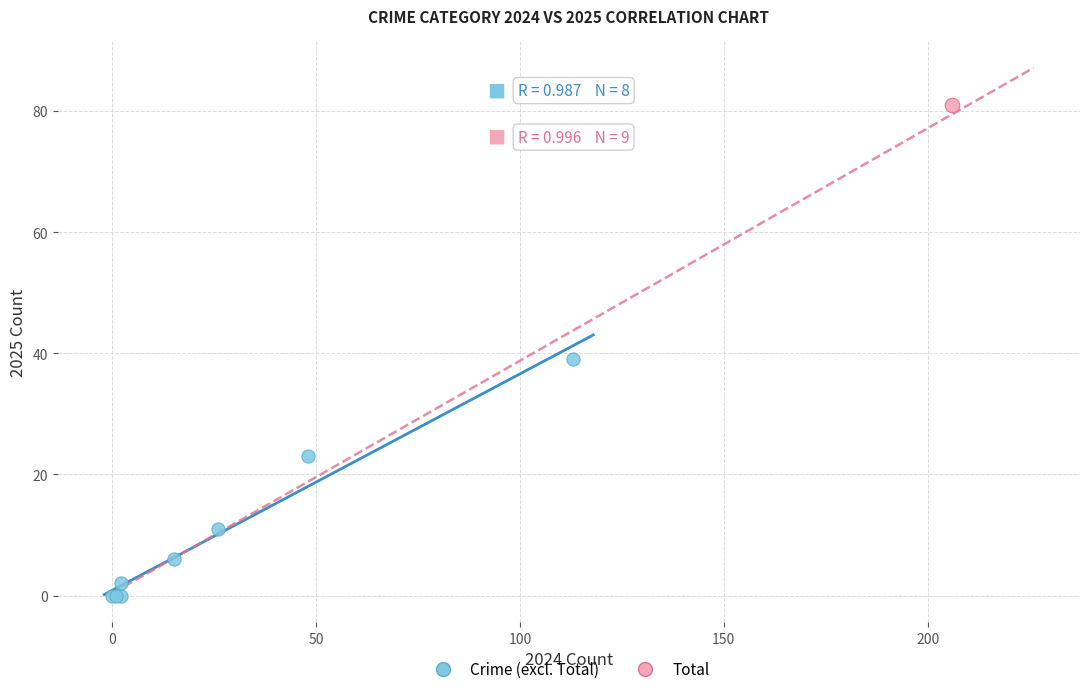

What are all the series names shown in the legend?

Crime (excl. Total), Total